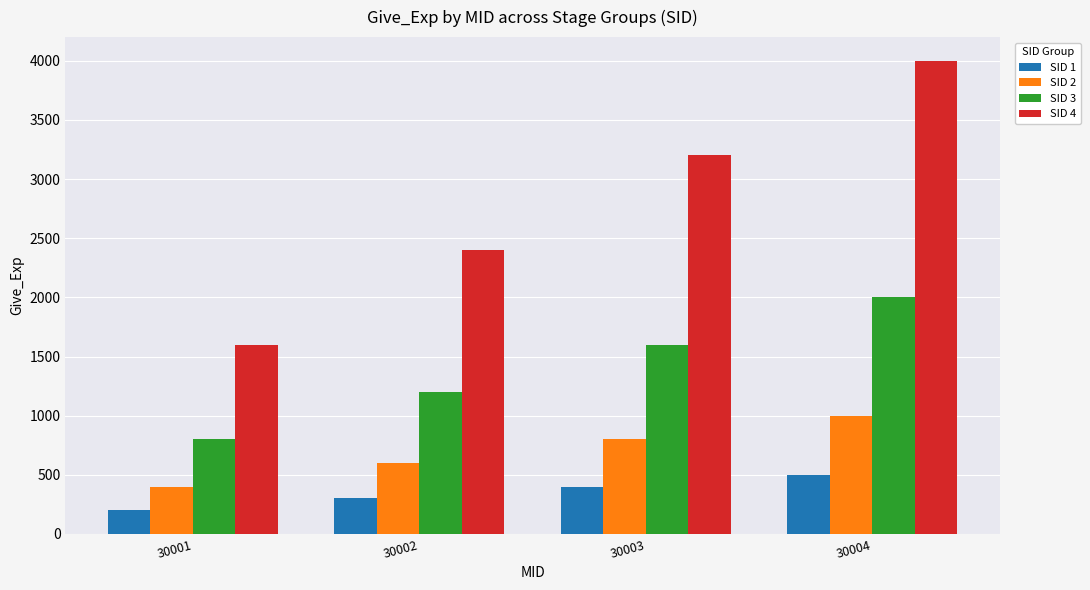

What is the difference between the maximum and minimum values in the SID 4 series?

2400